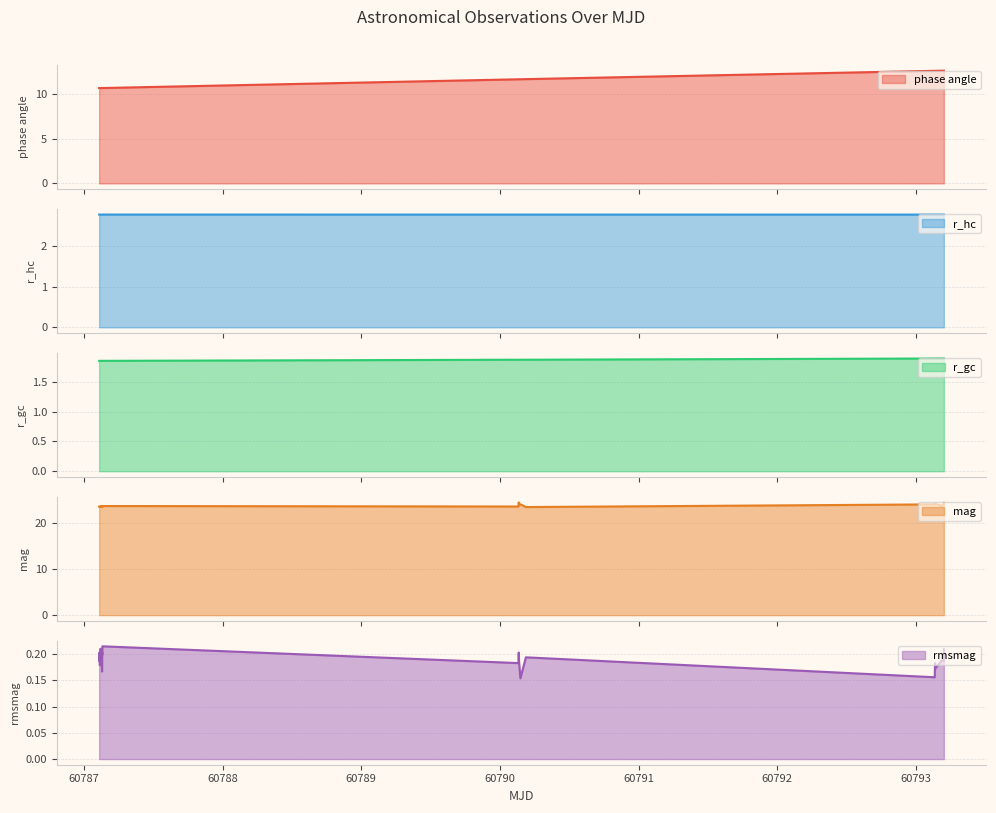

Count the r_hc values in the range 2 to 3.

23